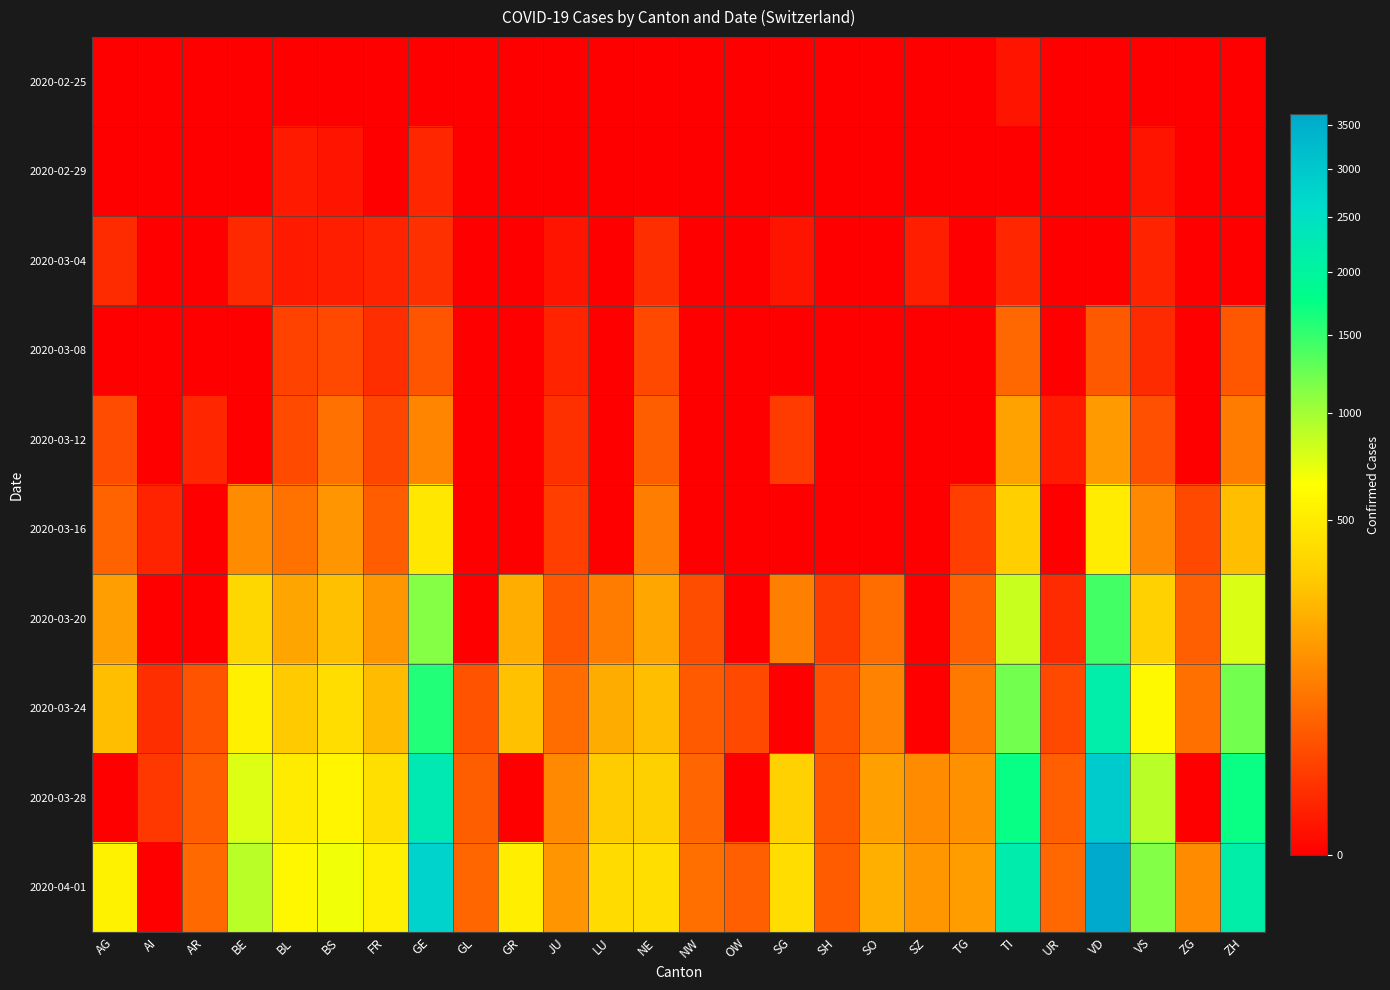

Reading right to left, transcribe all the data shown in this chart.

2020-02-25: ZH=0	ZG=0	VS=0	VD=0	UR=0	TI=1	TG=0	SZ=0	SO=0	SH=0	SG=0	OW=0	NW=0	NE=0	LU=0	JU=0	GR=0	GL=0	GE=0	FR=0	BS=0	BL=0	BE=0	AR=0	AI=0	AG=0
2020-02-29: ZH=0	ZG=0	VS=1	VD=0	UR=0	TI=0	TG=0	SZ=0	SO=0	SH=0	SG=0	OW=0	NW=0	NE=0	LU=0	JU=0	GR=0	GL=0	GE=5	FR=0	BS=1	BL=2	BE=0	AR=0	AI=0	AG=0
2020-03-04: ZH=0	ZG=0	VS=4	VD=0	UR=0	TI=5	TG=0	SZ=3	SO=0	SH=0	SG=1	OW=0	NW=0	NE=8	LU=0	JU=1	GR=0	GL=0	GE=9	FR=4	BS=3	BL=2	BE=6	AR=0	AI=0	AG=7
2020-03-08: ZH=37	ZG=0	VS=7	VD=40	UR=0	TI=58	TG=0	SZ=0	SO=0	SH=0	SG=0	OW=0	NW=0	NE=24	LU=0	JU=4	GR=0	GL=0	GE=35	FR=8	BS=24	BL=19	BE=0	AR=0	AI=0	AG=0
2020-03-12: ZH=92	ZG=0	VS=30	VD=156	UR=2	TI=180	TG=0	SZ=0	SO=0	SH=0	SG=15	OW=0	NW=0	NE=46	LU=0	JU=9	GR=0	GL=0	GE=108	FR=22	BS=73	BL=26	BE=0	AR=5	AI=0	AG=27
2020-03-16: ZH=270	ZG=24	VS=116	VD=508	UR=0	TI=330	TG=17	SZ=0	SO=0	SH=0	SG=0	OW=0	NW=0	NE=93	LU=0	JU=17	GR=0	GL=0	GE=472	FR=45	BS=144	BL=76	BE=123	AR=0	AI=4	AG=52
2020-03-20: ZH=773	ZG=48	VS=346	VD=1432	UR=7	TI=834	TG=49	SZ=0	SO=66	SH=14	SG=98	OW=0	NW=28	NE=188	LU=92	JU=37	GR=213	GL=0	GE=1136	FR=145	BS=272	BL=184	BE=377	AR=0	AI=0	AG=168
2020-03-24: ZH=1211	ZG=72	VS=606	VD=2162	UR=25	TI=1211	TG=87	SZ=0	SO=104	SH=32	SG=0	OW=25	NW=42	NE=265	LU=205	JU=66	GR=276	GL=33	GE=1598	FR=255	BS=414	BL=306	BE=532	AR=33	AI=8	AG=266
2020-03-28: ZH=1720	ZG=0	VS=902	VD=2936	UR=48	TI=1727	TG=134	SZ=122	SO=173	SH=37	SG=339	OW=0	NW=55	NE=337	LU=317	JU=118	GR=0	GL=47	GE=2277	FR=421	BS=573	BL=502	BE=767	AR=45	AI=13	AG=0
2020-04-01: ZH=2148	ZG=125	VS=1145	VD=3639	UR=59	TI=2195	TG=166	SZ=146	SO=216	SH=44	SG=414	OW=48	NW=70	NE=420	LU=401	JU=144	GR=521	GL=56	GE=2775	FR=525	BS=691	BL=588	BE=909	AR=61	AI=0	AG=549